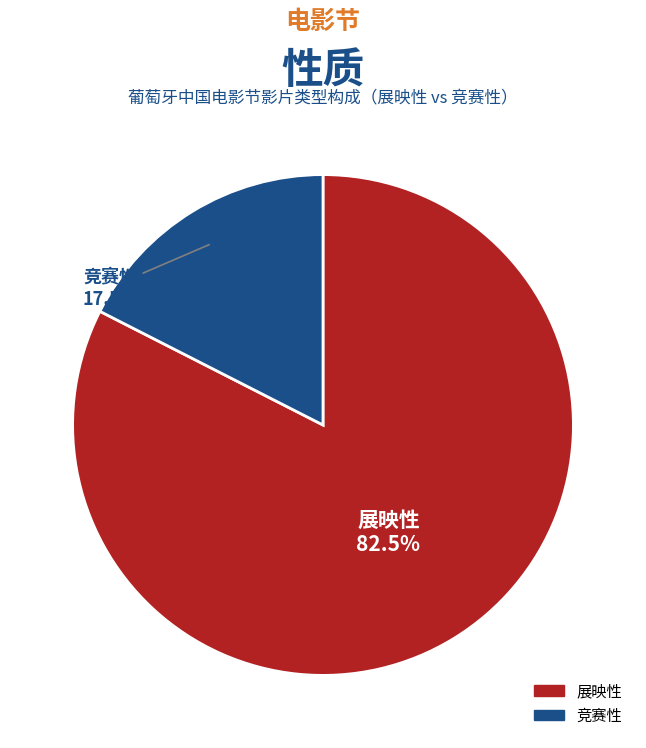

Is the sum of 展映性 and 竞赛性 greater than half?

Yes